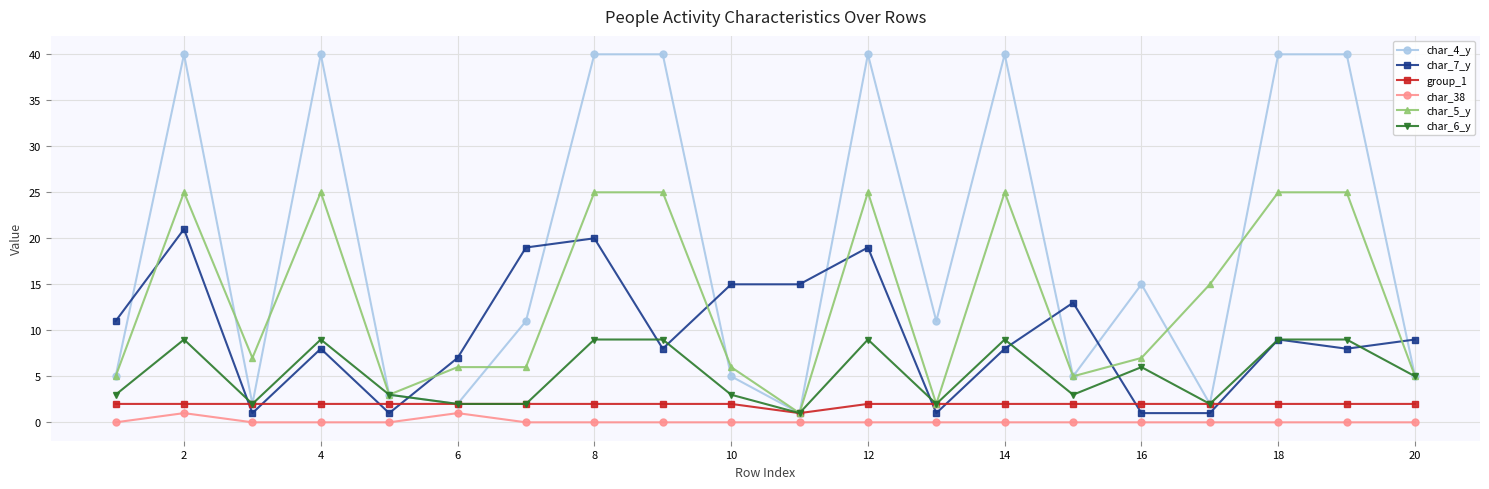

What is the greatest value displayed?

40